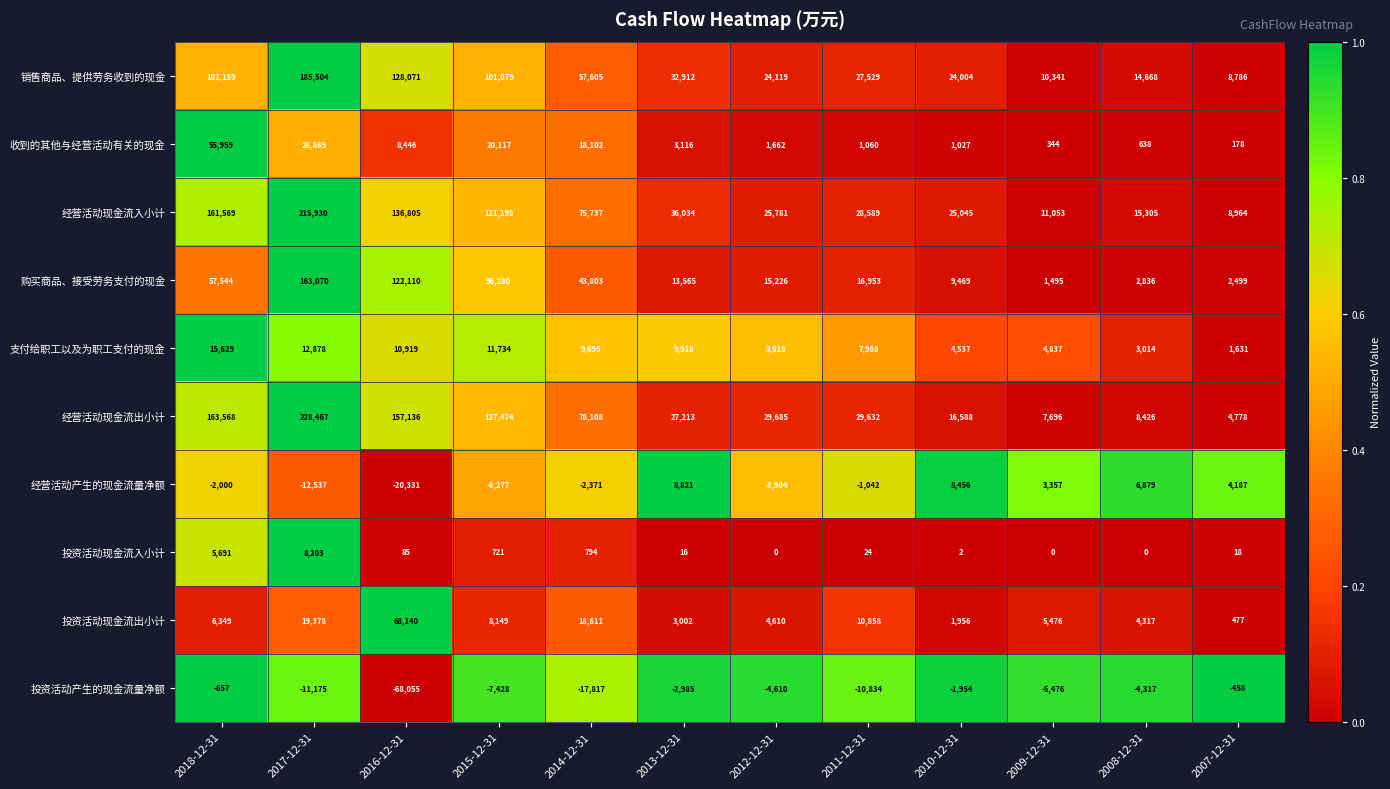

What is the spread (max minus min) of values at 2013-12-31?

39019